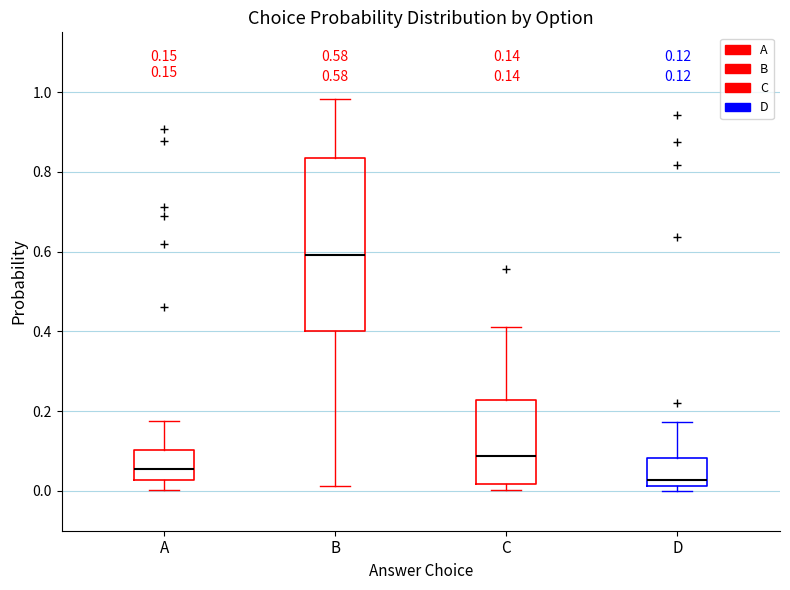

Which box is the tallest, from its lower edge to its upper edge?

B